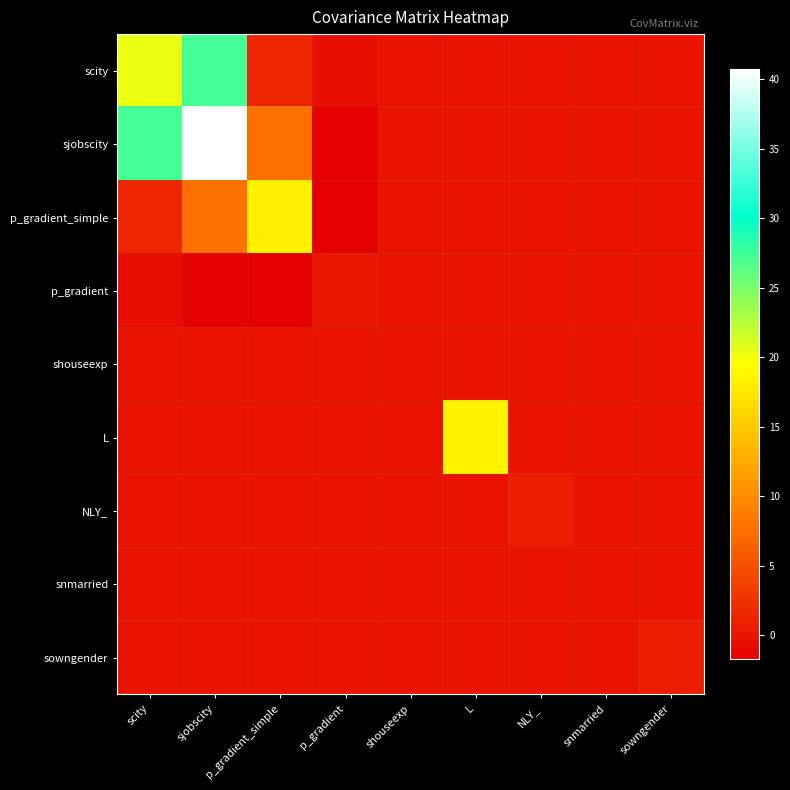

Reading right to left, extract all data points from this chart.

scity: sowngender=0.0	snmarried=0.0	NLY_=0.0	L=0.0	shouseexp=0.0	p_gradient=-0.6	p_gradient_simple=1.4	sjobscity=27.3	scity=20.4
sjobscity: sowngender=0.0	snmarried=0.0	NLY_=0.0	L=0.0	shouseexp=0.0	p_gradient=-1.6	p_gradient_simple=7.7	sjobscity=40.7	scity=27.3
p_gradient_simple: sowngender=0.0	snmarried=0.0	NLY_=0.0	L=0.0	shouseexp=0.0	p_gradient=-1.7	p_gradient_simple=18.4	sjobscity=7.7	scity=1.4
p_gradient: sowngender=0.0	snmarried=0.0	NLY_=0.0	L=0.0	shouseexp=0.0	p_gradient=0.3	p_gradient_simple=-1.7	sjobscity=-1.6	scity=-0.6
shouseexp: sowngender=0.0	snmarried=0.0	NLY_=0.0	L=0.0	shouseexp=0.0	p_gradient=0.0	p_gradient_simple=0.0	sjobscity=0.0	scity=0.0
L: sowngender=0.0	snmarried=0.0	NLY_=0.0	L=18.5	shouseexp=0.0	p_gradient=0.0	p_gradient_simple=0.0	sjobscity=0.0	scity=0.0
NLY_: sowngender=0.0	snmarried=0.0	NLY_=1.0	L=0.0	shouseexp=0.0	p_gradient=0.0	p_gradient_simple=0.0	sjobscity=0.0	scity=0.0
snmarried: sowngender=0.0	snmarried=0.0	NLY_=0.0	L=0.0	shouseexp=0.0	p_gradient=0.0	p_gradient_simple=0.0	sjobscity=0.0	scity=0.0
sowngender: sowngender=1.0	snmarried=0.0	NLY_=0.0	L=0.0	shouseexp=0.0	p_gradient=0.0	p_gradient_simple=0.0	sjobscity=0.0	scity=0.0